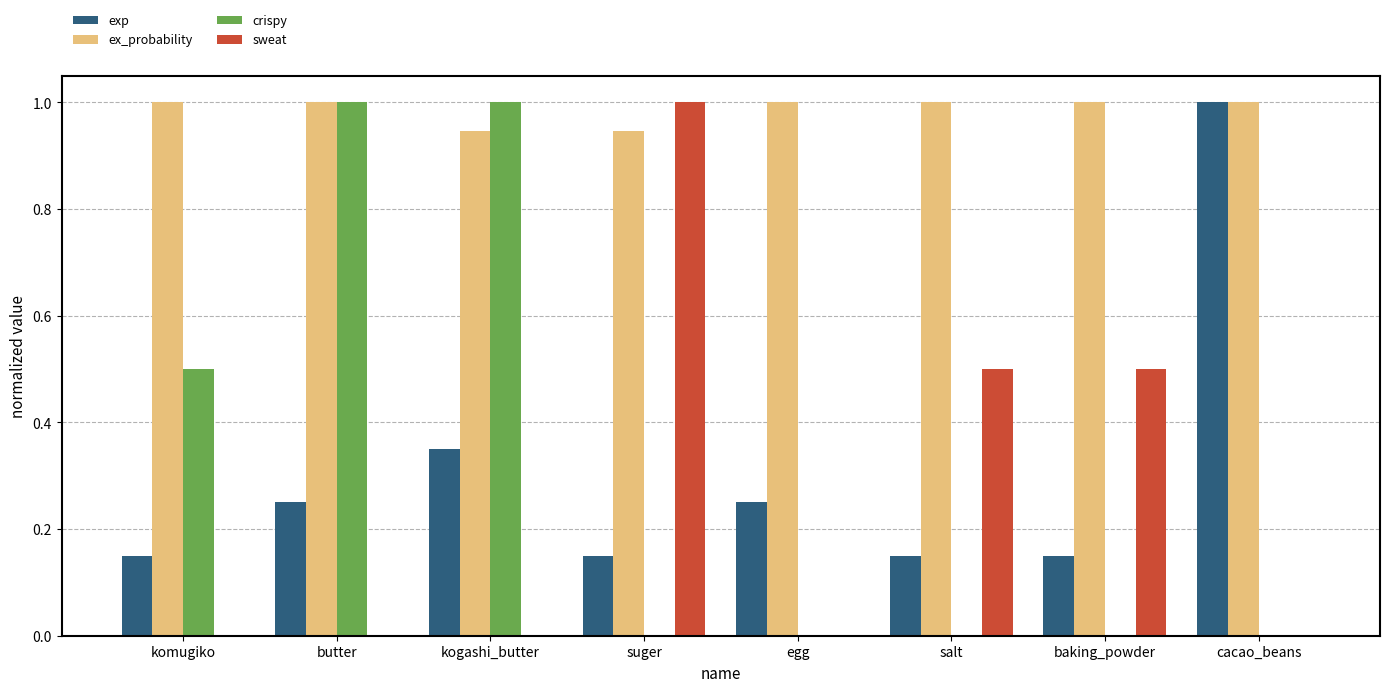

What are all the series names shown in the legend?

exp, ex_probability, crispy, sweat